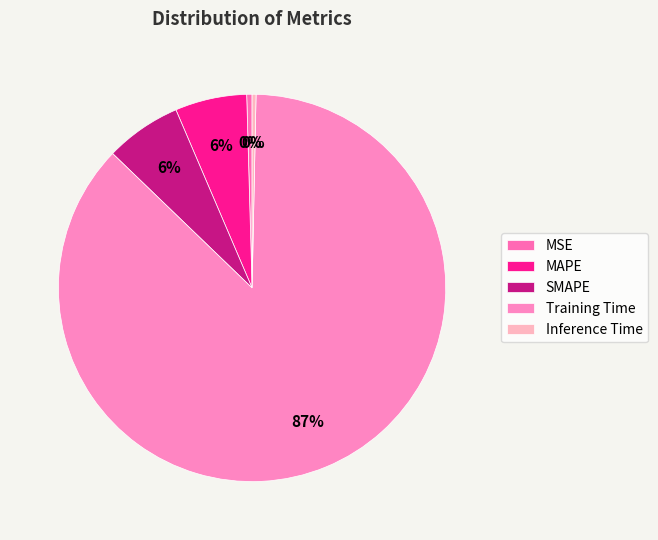

To the nearest percent, what is the difference between the largest and smallest slice percentages?

87%